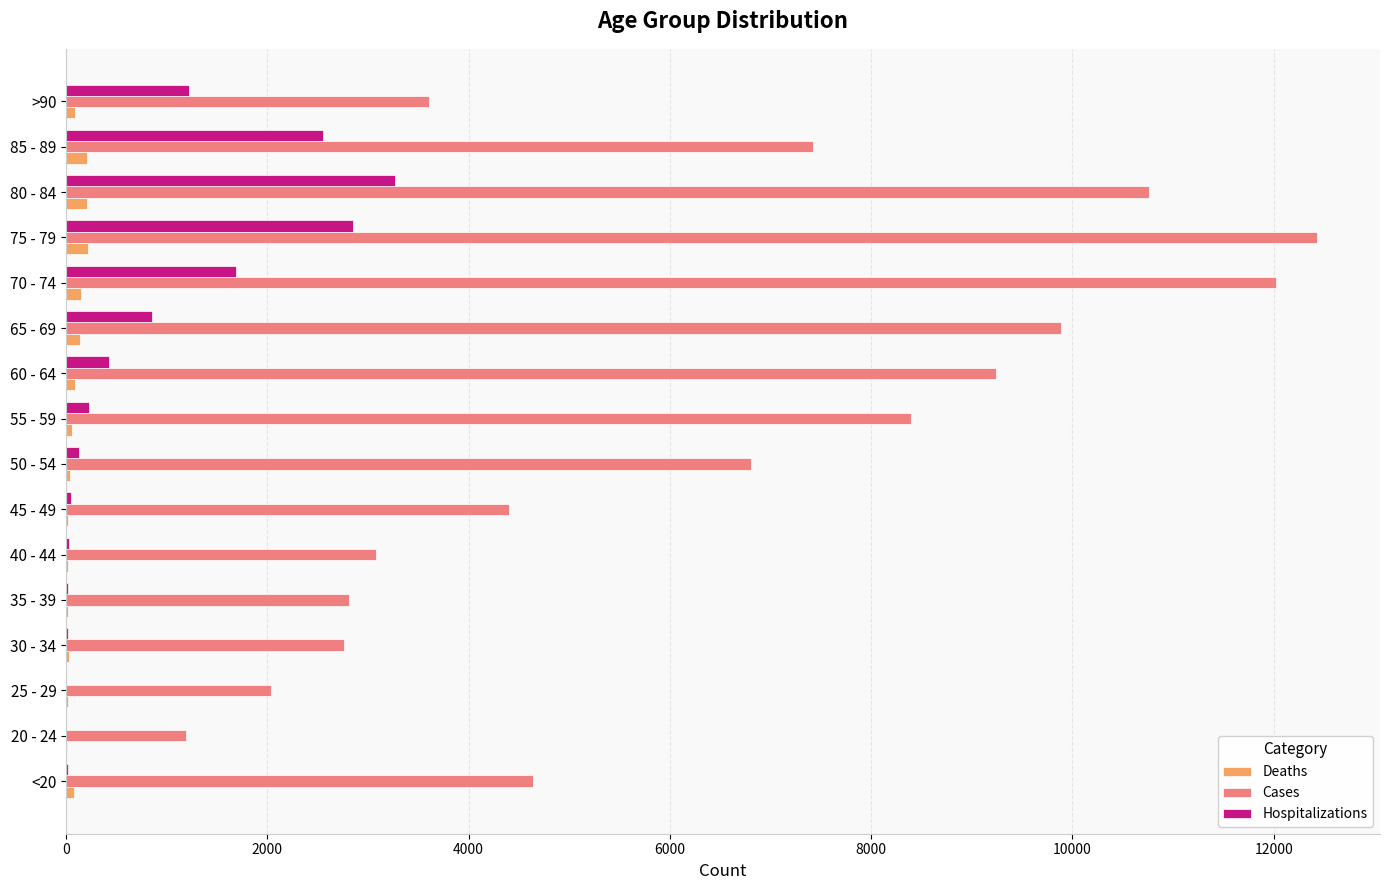

What is the greatest value displayed?

12434